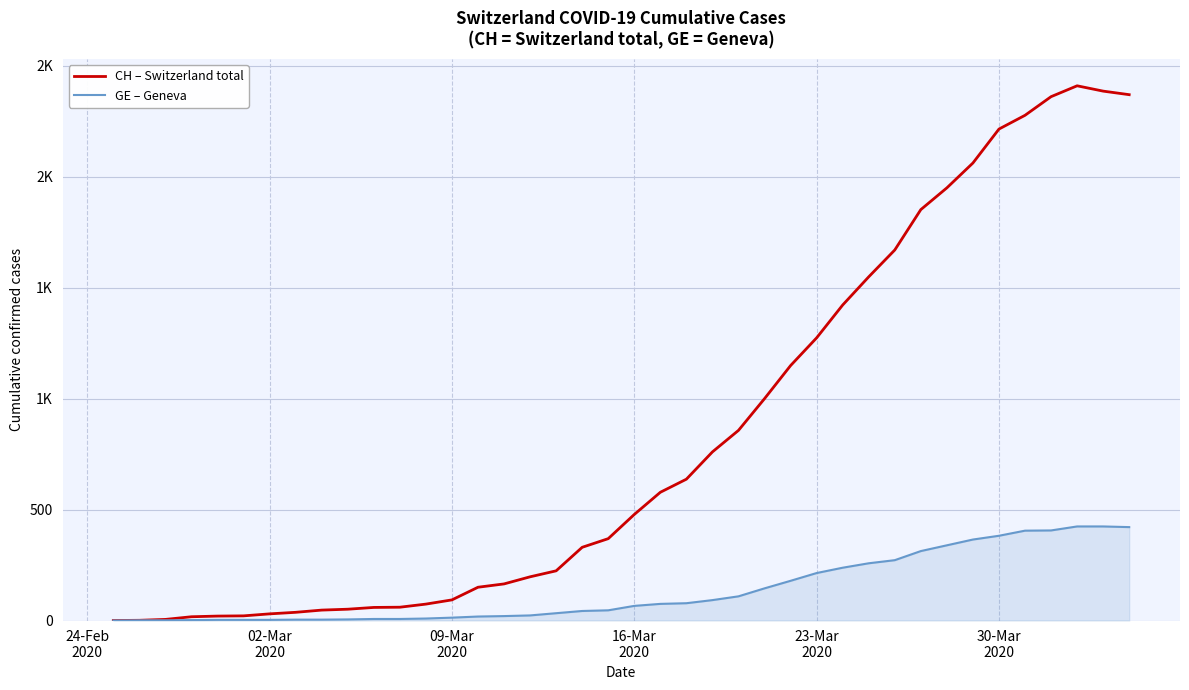

Does the chart display data point markers on the line(s)?

No